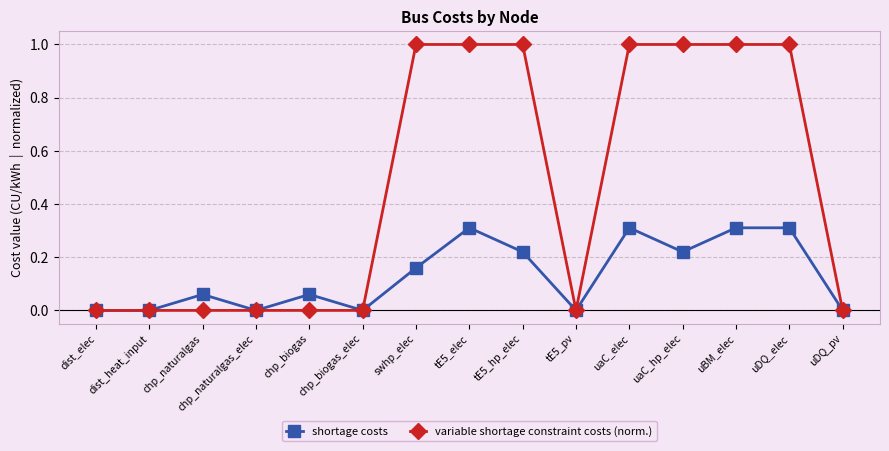

Read the variable shortage constraint costs (norm.) value at swhp_elec.

1.0